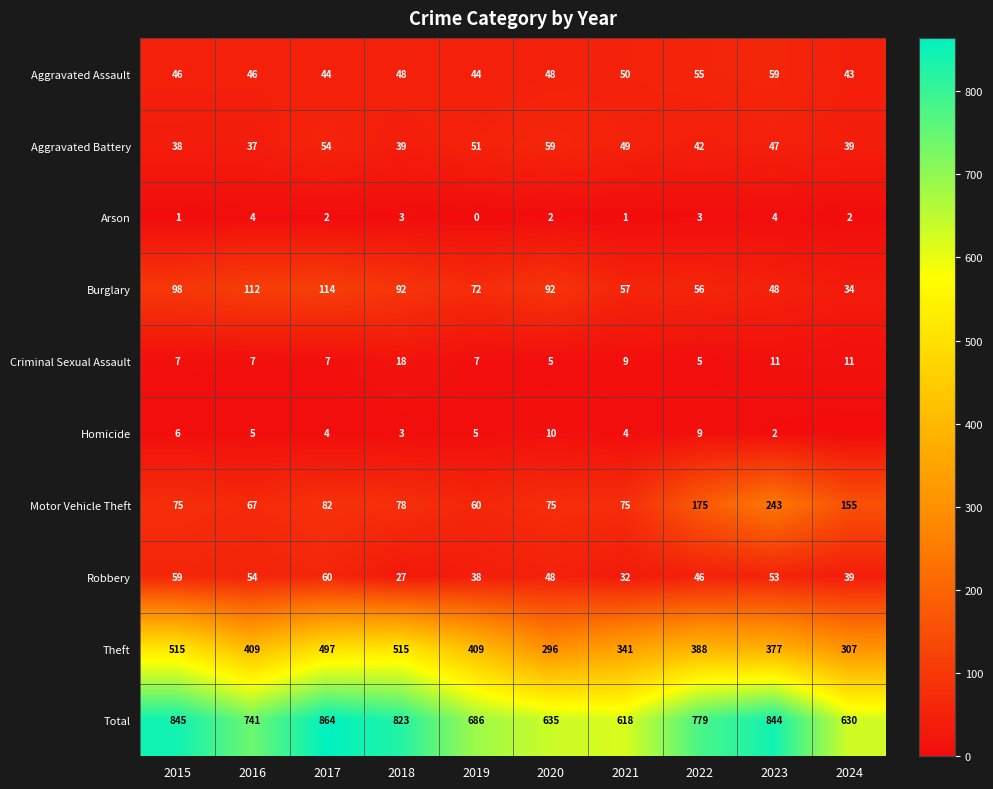

At which label does Aggravated Assault reach its minimum?

2024